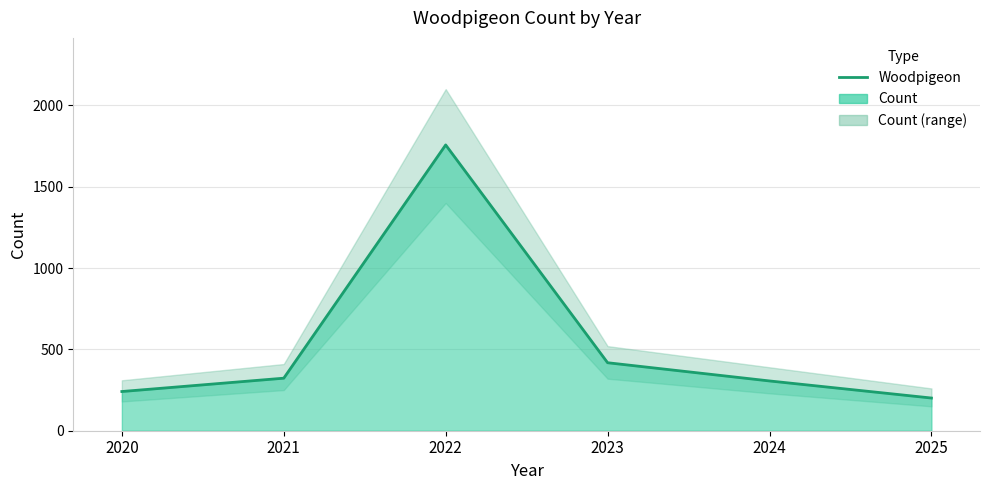

Where is the data nearest to the value 979?

2023